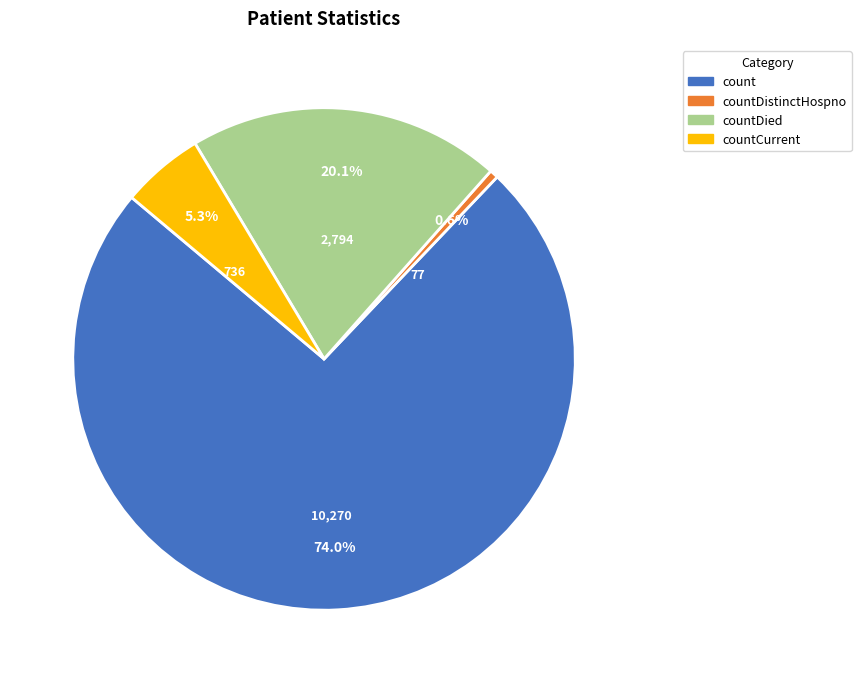

Is there a majority slice in this chart?

Yes